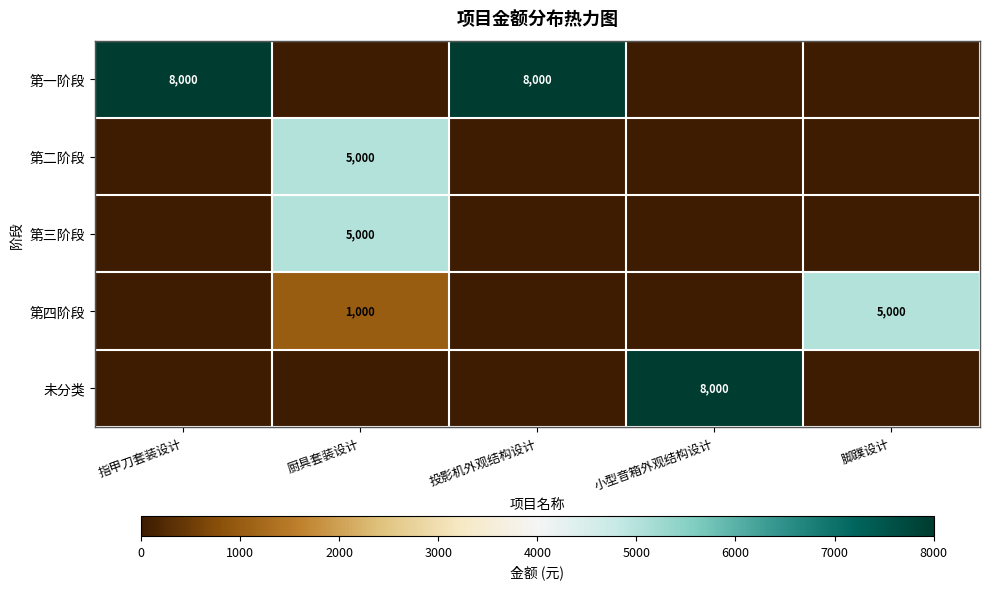

True or false: 第四阶段 has a value of 5000 at 脚蹼设计.

True